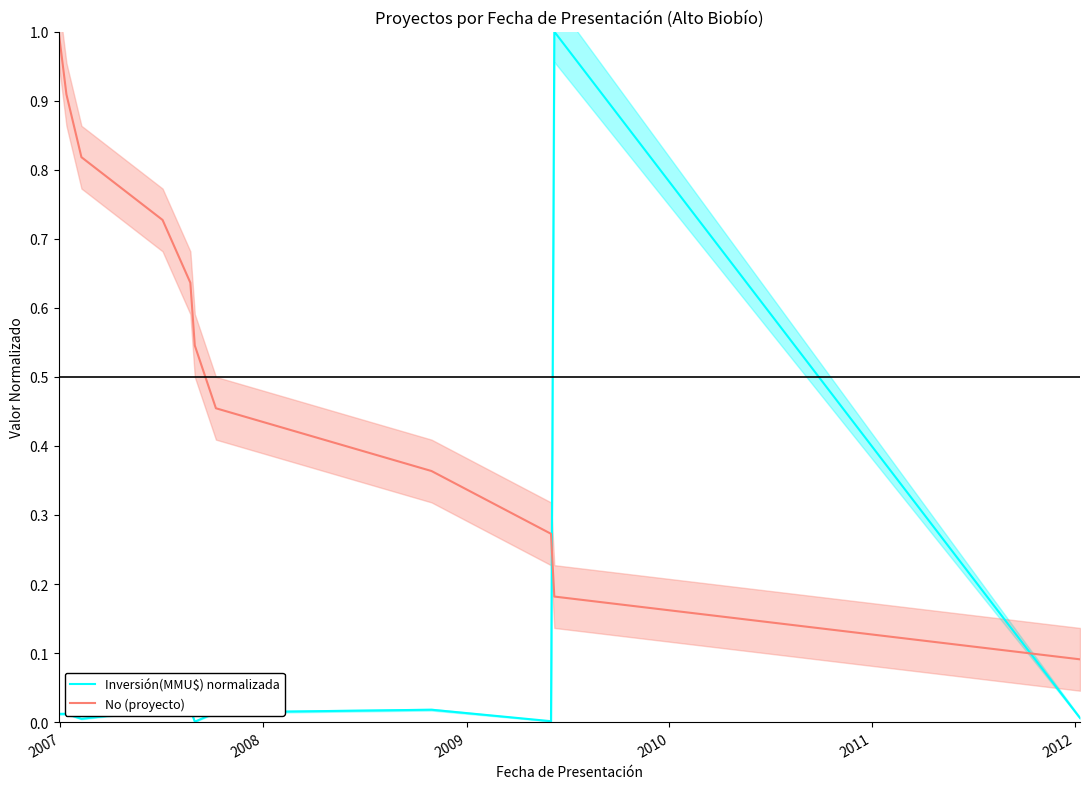

How many intersections are there between Inversión(MMU$) normalizada and No (proyecto)?

2